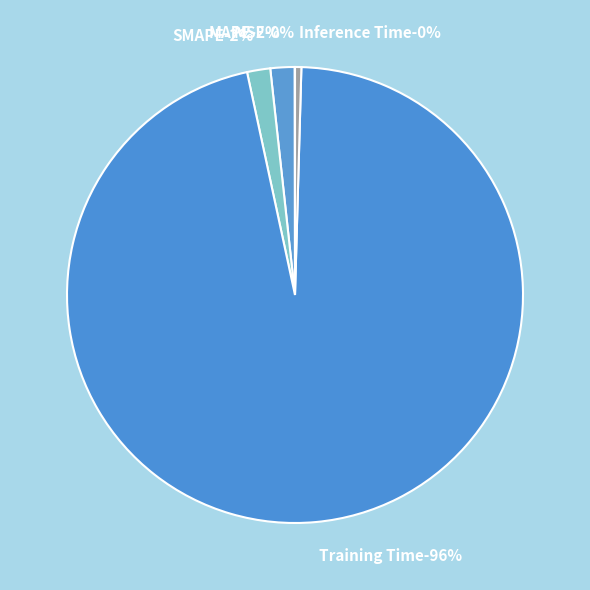

The SMAPE slice represents 16% of the pie. True or false?

False